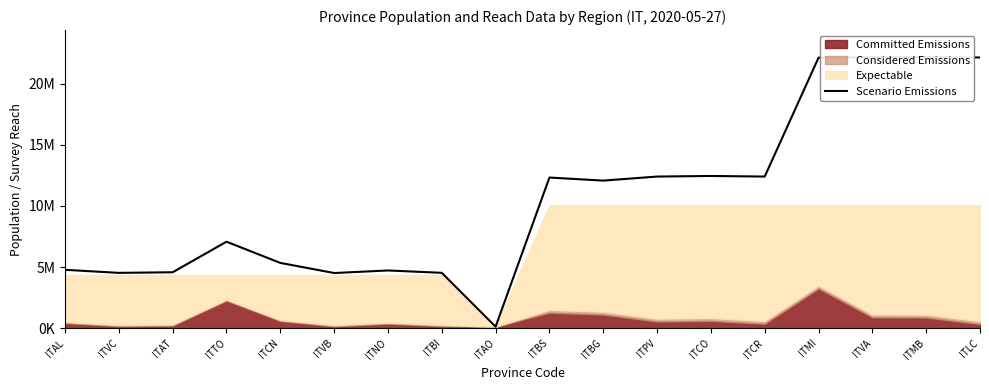

List the labels in order of value, smallest first.

ITAO, ITVB, ITVC, ITBI, ITAT, ITNO, ITAL, ITCN, ITTO, ITBG, ITBS, ITPV, ITCR, ITCO, ITMI, ITLC, ITVA, ITMB